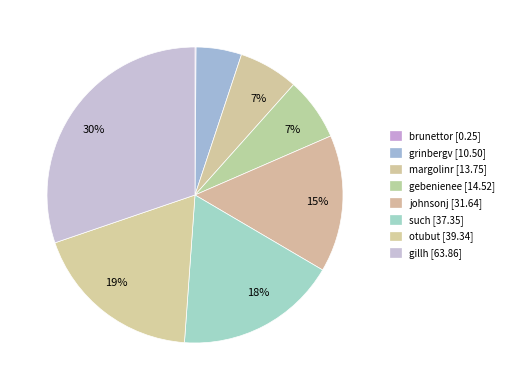

How many slices are in this pie chart?

8